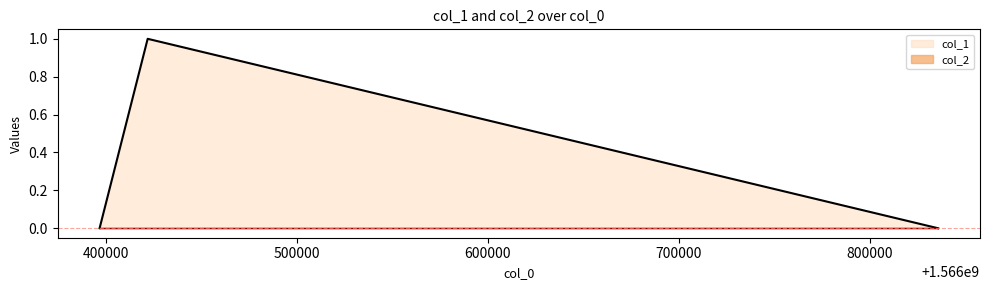

What is the sum of the values at 1566835874 and 1566421848?

1